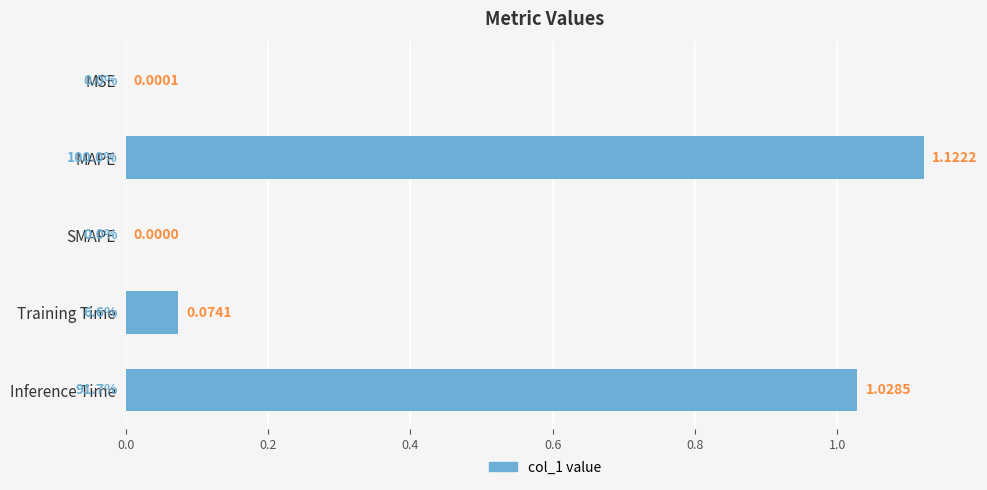

Where is the data nearest to the value 0?

SMAPE